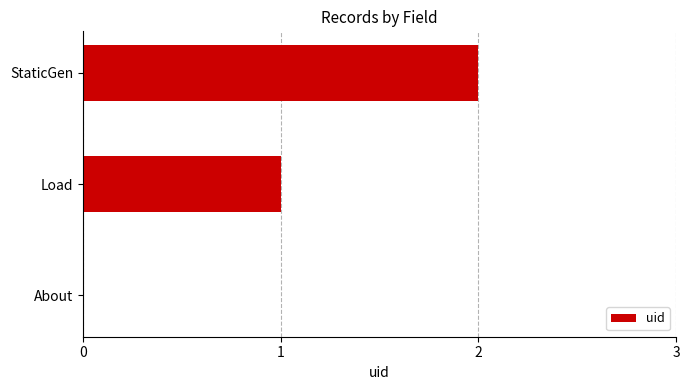

What is the sum of all values?

3